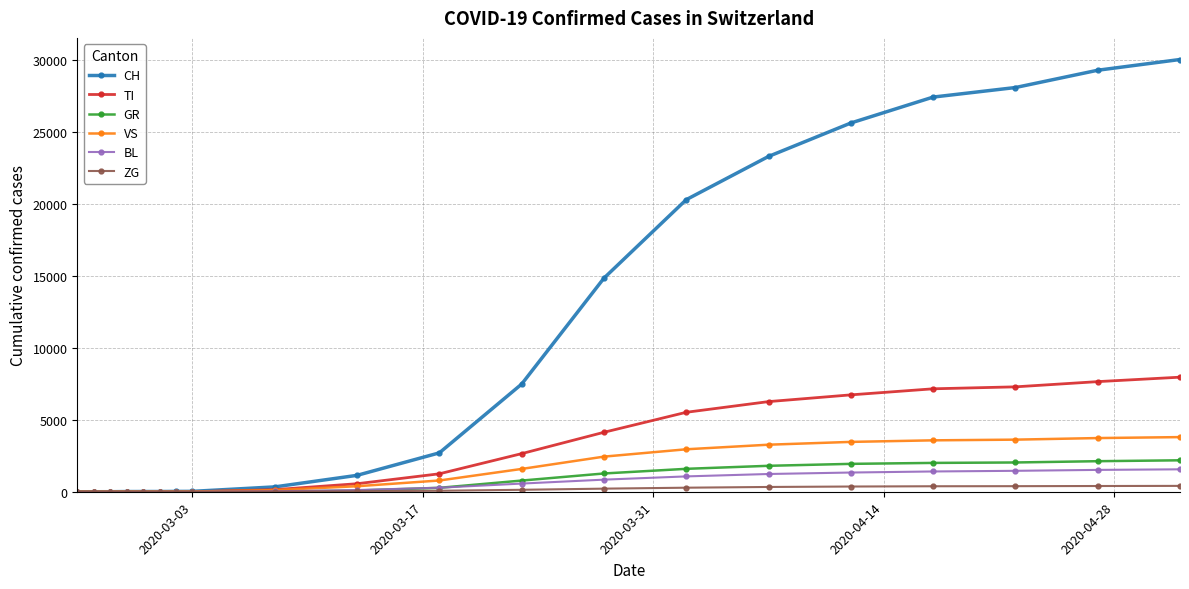

What is the maximum value for CH?

30009